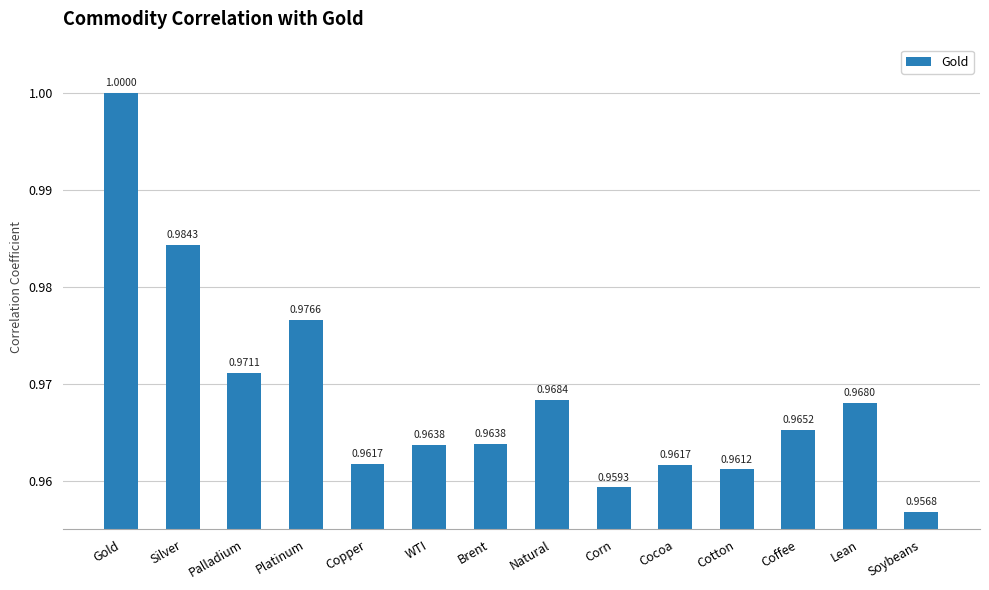

Reading left to right, transcribe all the data shown in this chart.

Gold=1.0	Silver=1.0	Palladium=1.0	Platinum=1.0	Copper=1.0	WTI=1.0	Brent=1.0	Natural=1.0	Corn=1.0	Cocoa=1.0	Cotton=1.0	Coffee=1.0	Lean=1.0	Soybeans=1.0